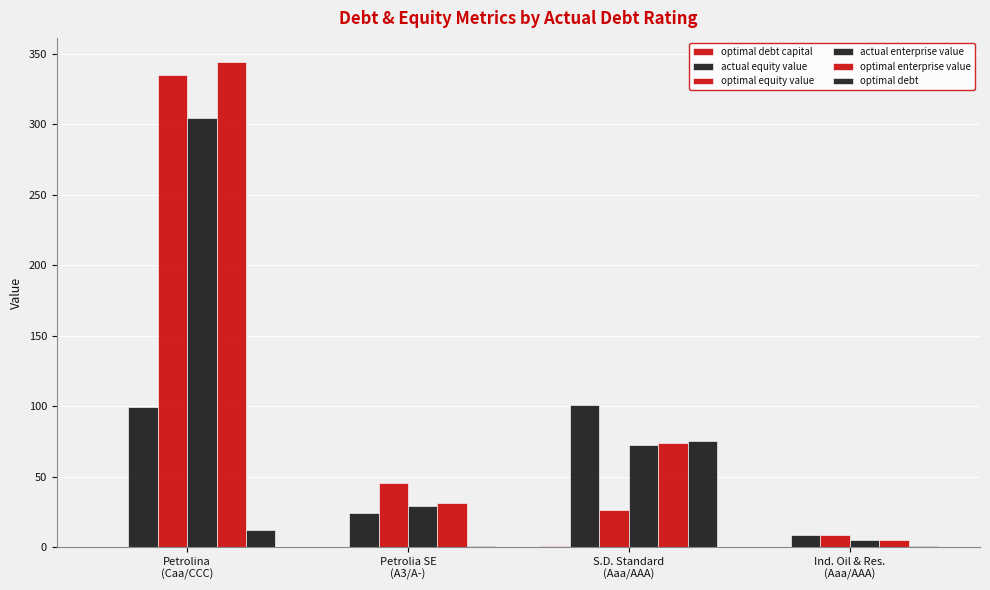

What position from the left is Ind. Oil & Res.
(Aaa/AAA)?

4